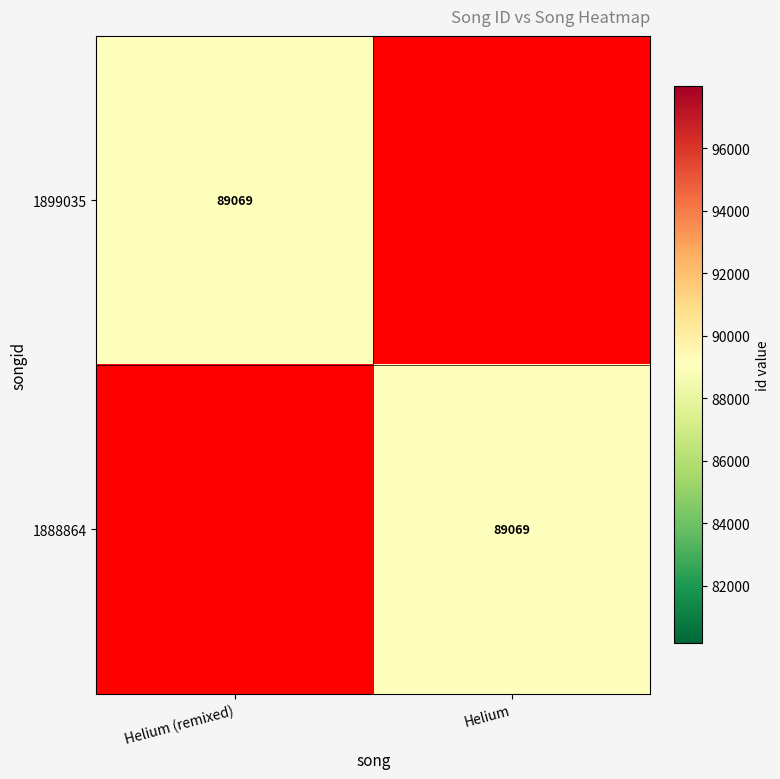

Is it true that 1899035 equals 158175 at Helium (remixed)?

False